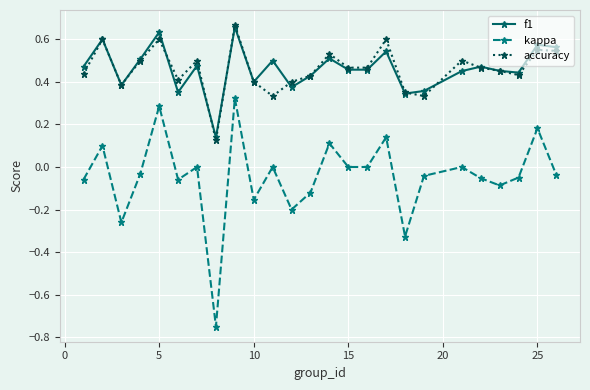

True or false: kappa has more than 0 points higher than both neighbors.

True